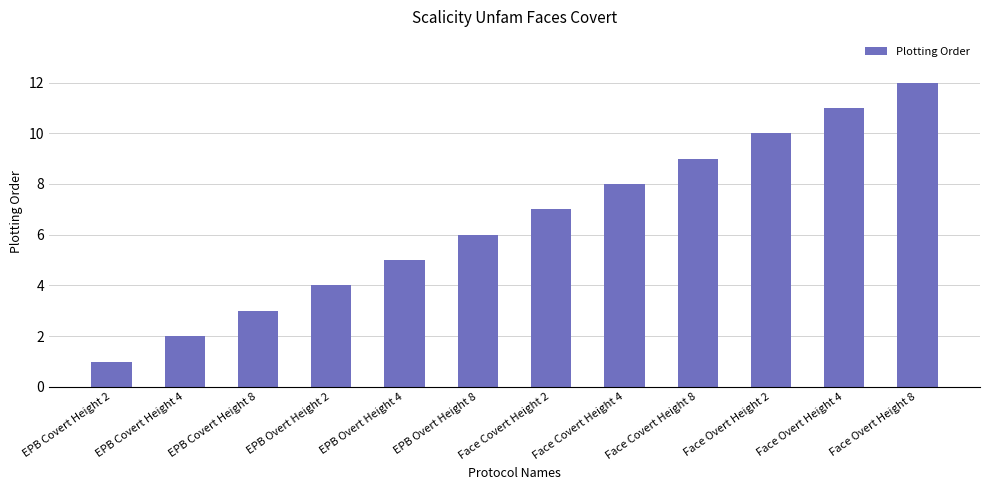

What is the sum of all values?

78